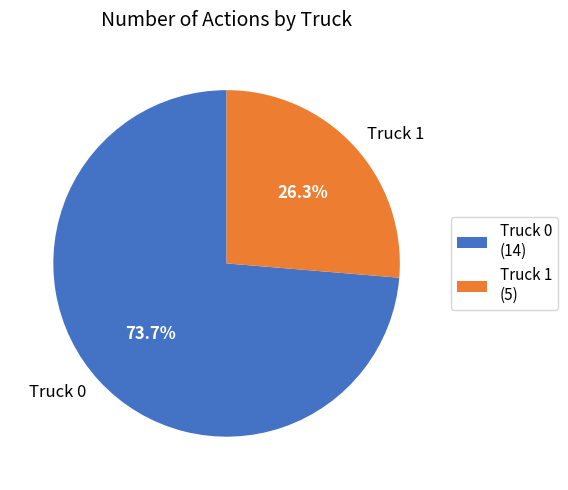

Is there a majority slice in this chart?

Yes